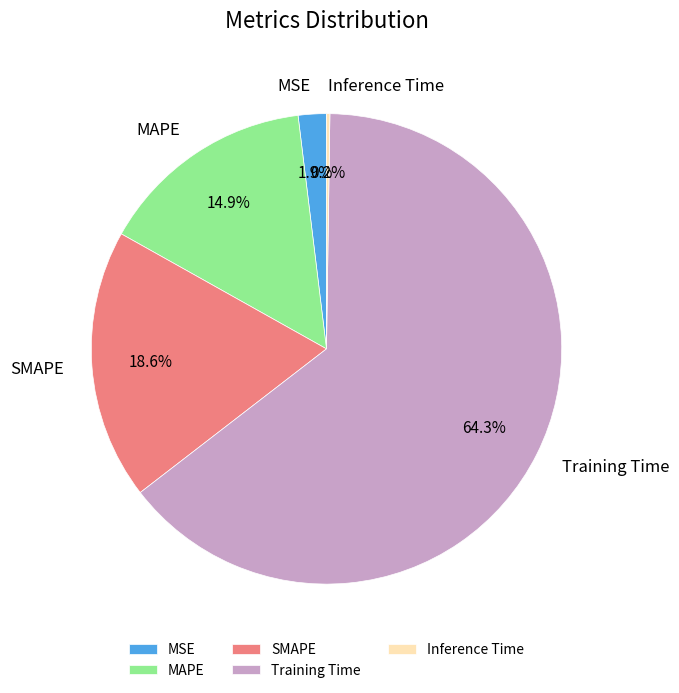

Between MAPE and MSE, which is larger?

MAPE